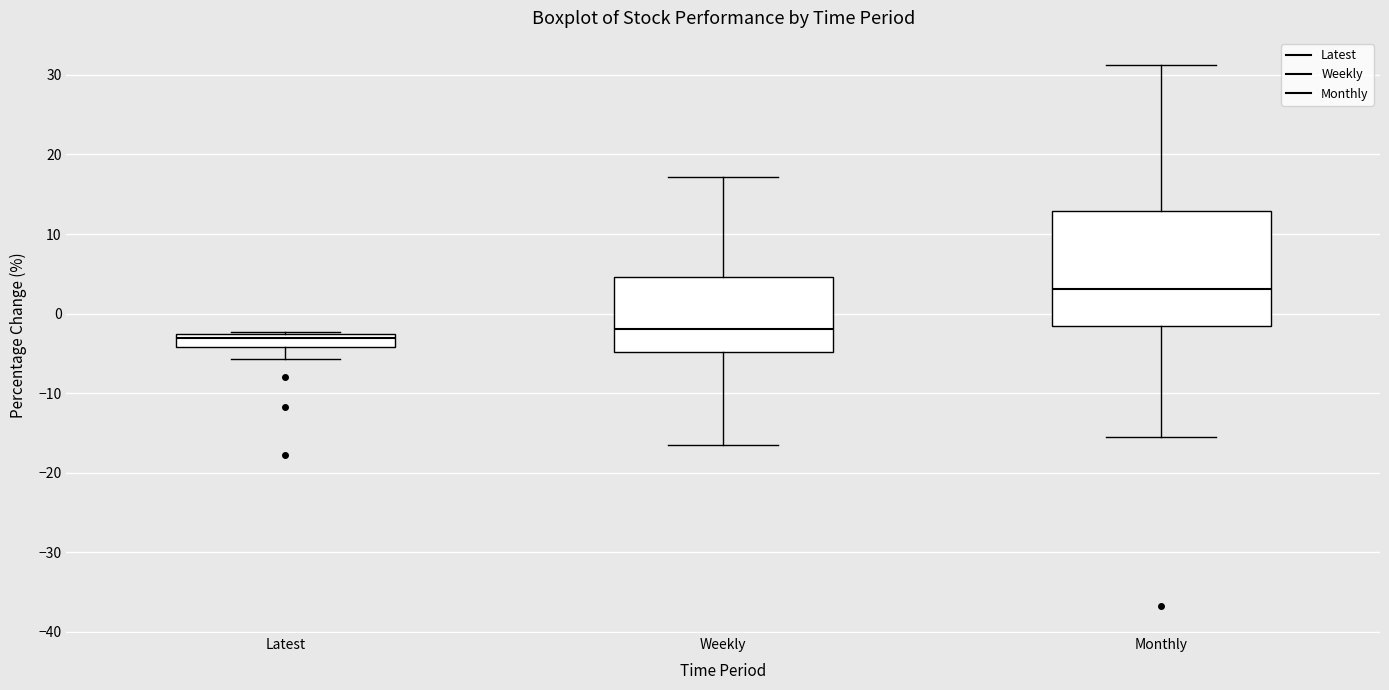

Comparing the boxes themselves (not the whiskers), which one is the tallest?

Monthly